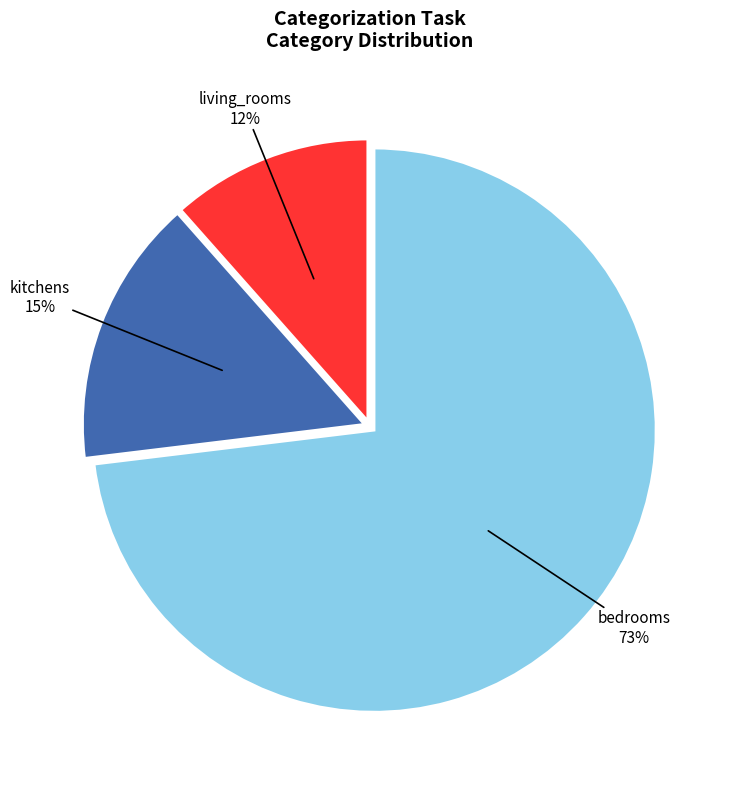

True or false: living_rooms accounts for 1% of the total.

False